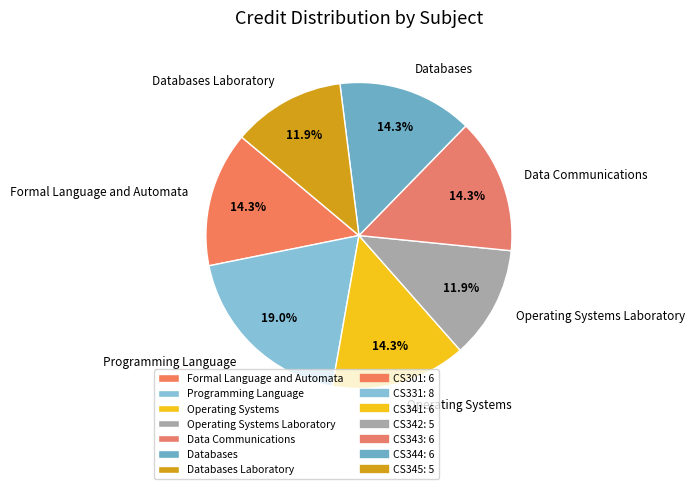

Does Formal Language and Automata represent more than half of the total?

No